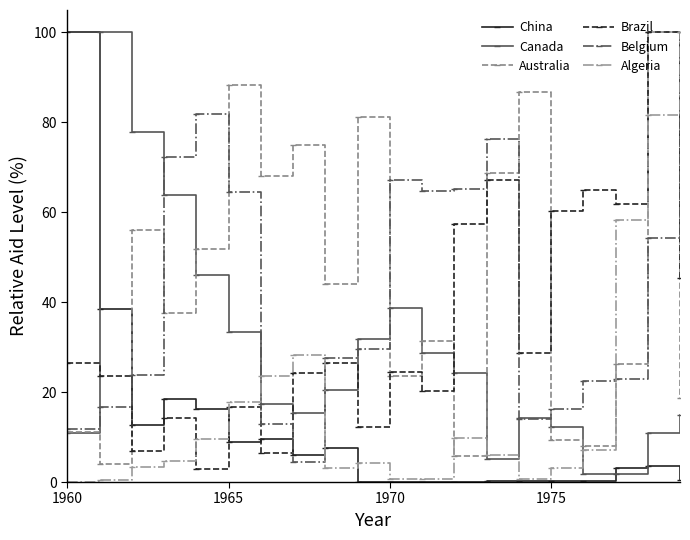

In Brazil, how many points are higher than both neighbors (excluding endpoints)?

7